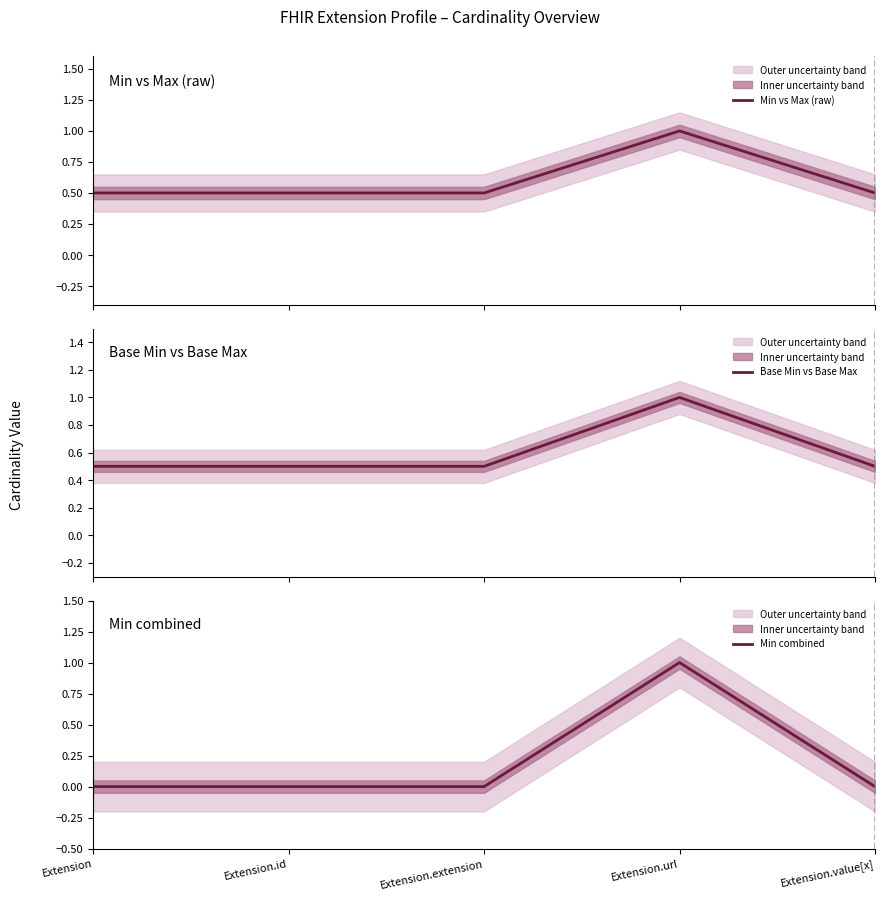

List the series in order of their peak value, highest first.

Min vs Max (raw), Base Min vs Base Max, Min combined